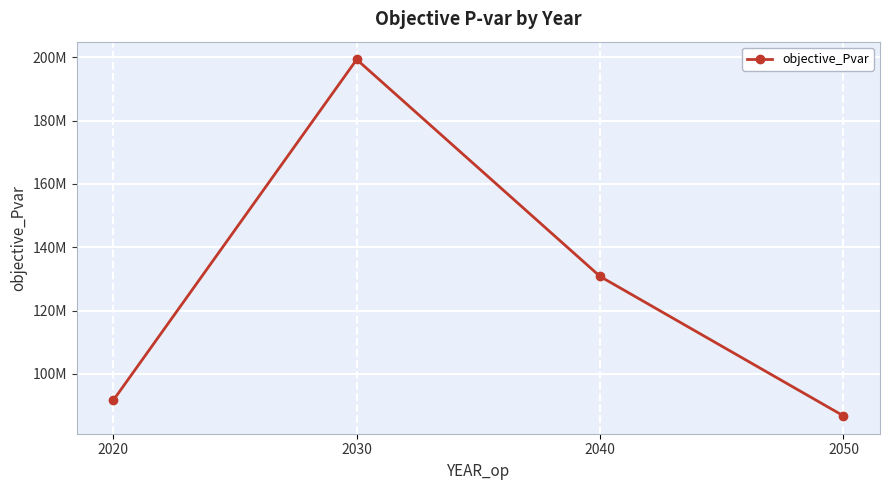

Is this an area chart (filled region under the line)?

No